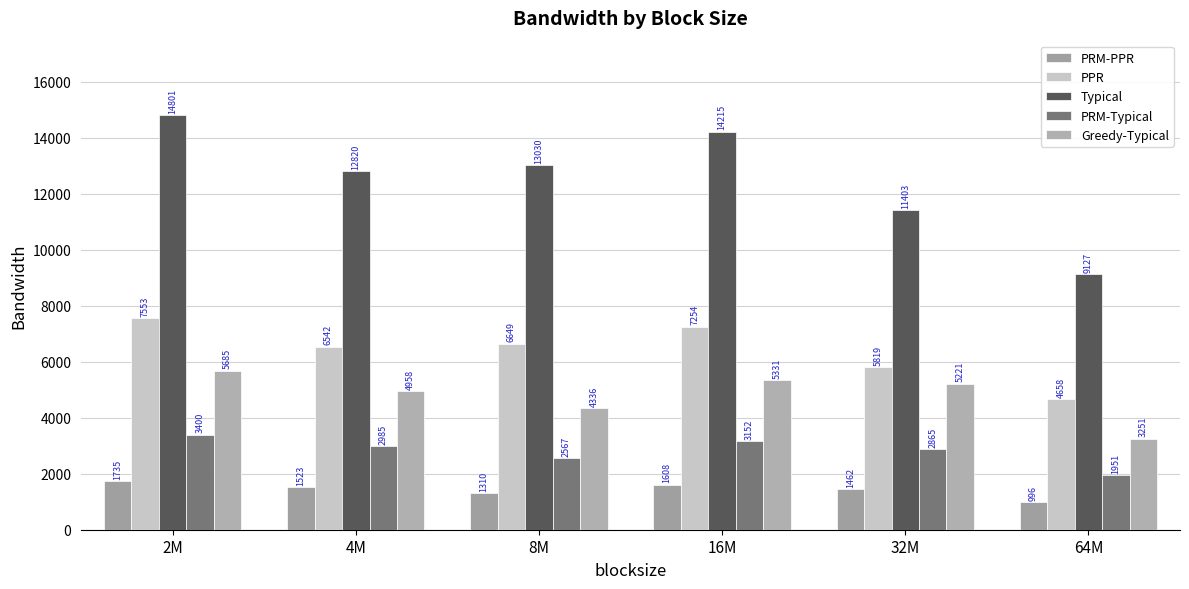

Reading left to right, transcribe all the data shown in this chart.

PRM-PPR: 1735.0	1523.3	1309.9	1608.3	1462.2	995.5
PPR: 7553.3	6542.3	6649.1	7253.9	5819.2	4657.5
Typical: 14801.4	12820.2	13029.5	14214.7	11403.2	9126.9
PRM-Typical: 3399.9	2985.1	2566.8	3151.6	2865.3	1950.8
Greedy-Typical: 5685.5	4958.4	4335.5	5330.8	5221.2	3251.4